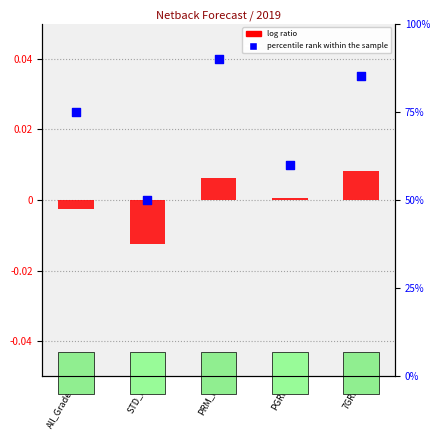

Which series has the largest total across all categories?

percentile rank within the sample